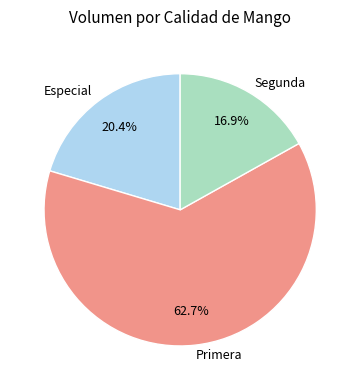

Between Especial and Segunda, which is larger?

Especial